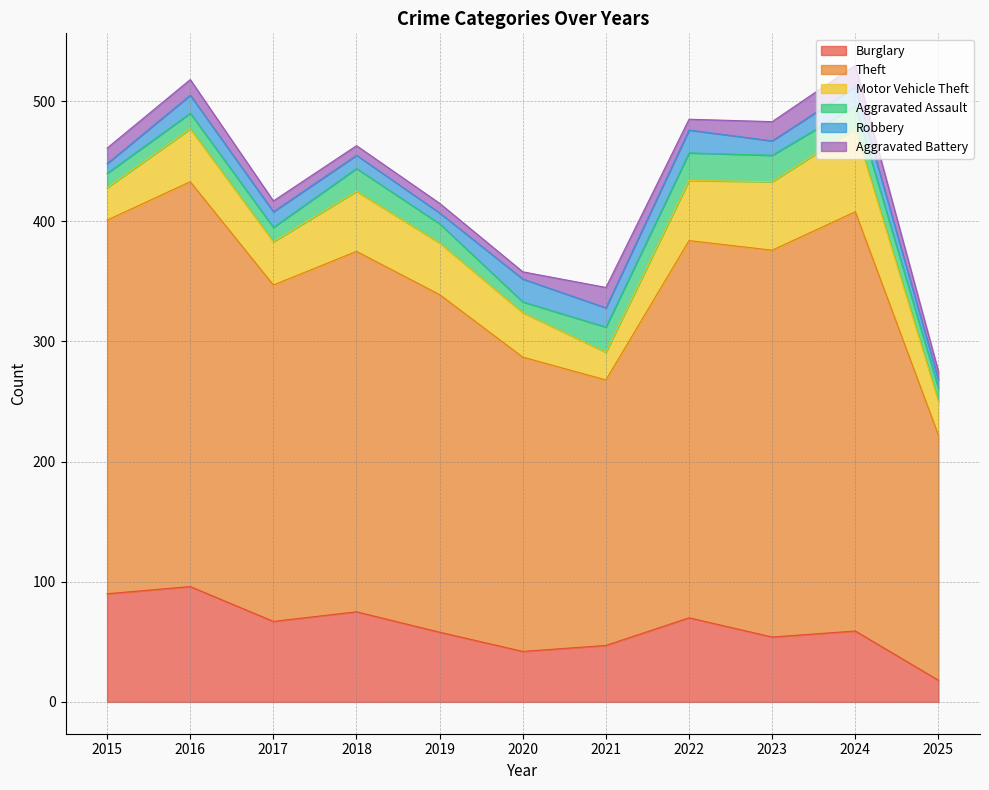

Rank the categories by Aggravated Battery value from lowest to highest.

2020, 2025, 2018, 2019, 2017, 2022, 2015, 2016, 2023, 2021, 2024